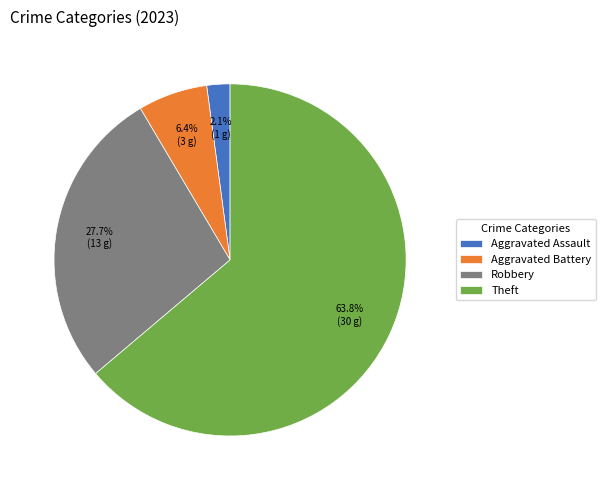

Is it true that Aggravated Battery is 6% of the pie?

True